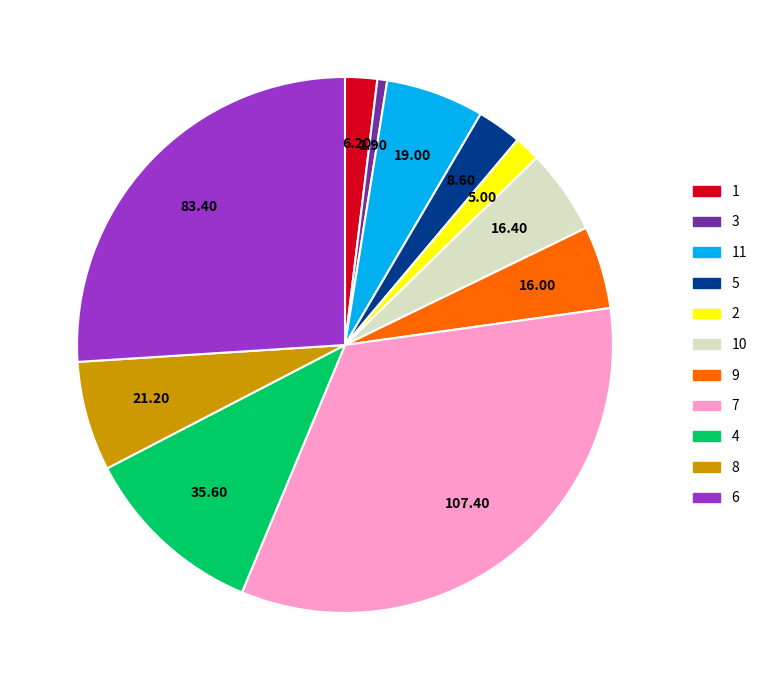

Does any single category account for the majority?

No